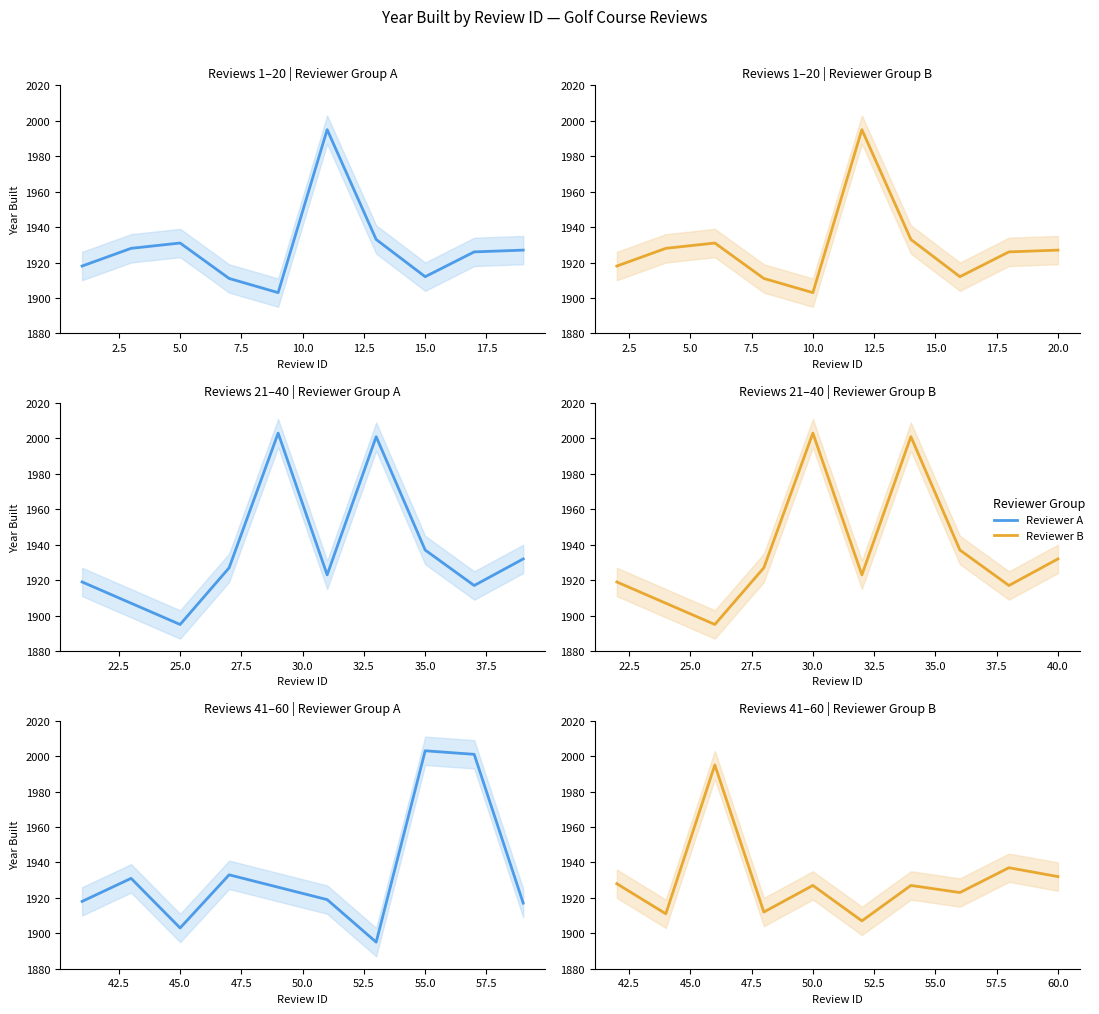

True or false: Reviewer B and Reviewer A cross at least once.

True